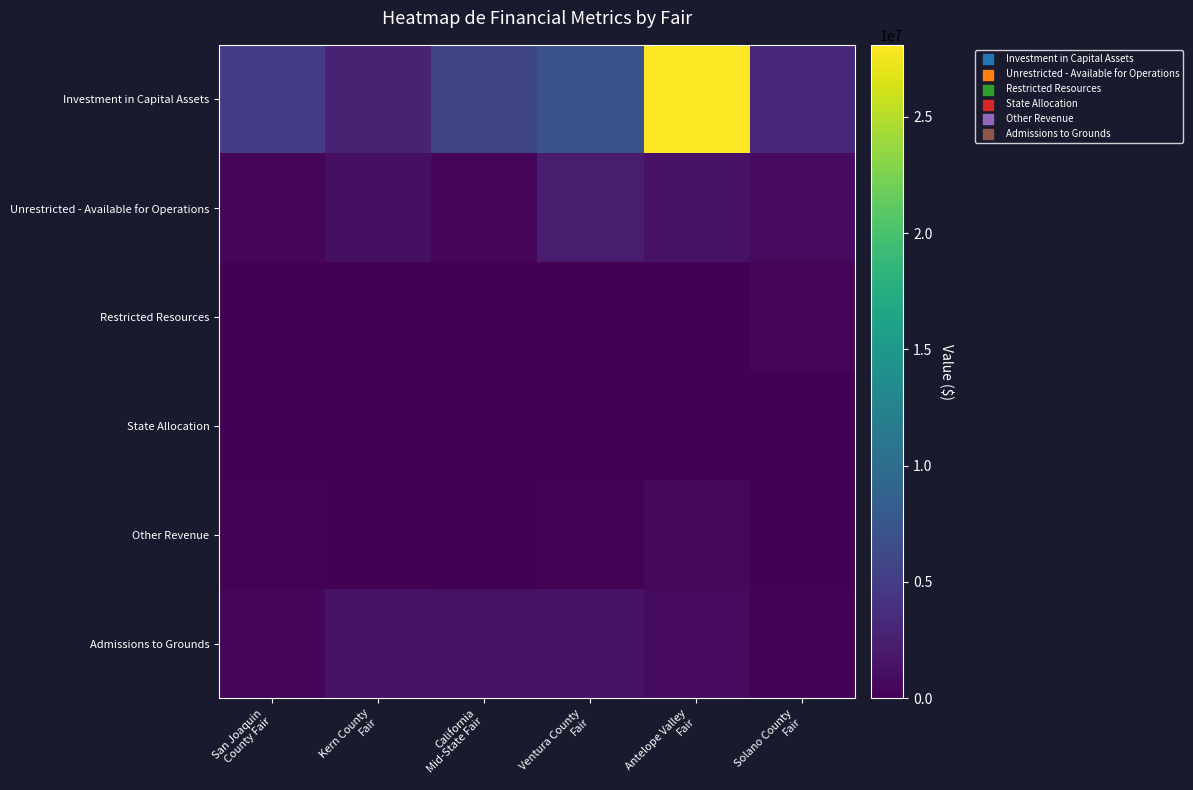

Reading left to right, extract all data points from this chart.

Investment in Capital Assets: San Joaquin
County Fair=5017188	Kern County
Fair=2833040	California
Mid-State Fair=5845162	Ventura County
Fair=6992461	Antelope Valley
Fair=28099092	Solano County
Fair=3290946
Unrestricted - Available for Operations: San Joaquin
County Fair=364408	Kern County
Fair=1202168	California
Mid-State Fair=365184	Ventura County
Fair=2266620	Antelope Valley
Fair=1377484	Solano County
Fair=793138
Restricted Resources: San Joaquin
County Fair=0	Kern County
Fair=0	California
Mid-State Fair=0	Ventura County
Fair=0	Antelope Valley
Fair=20756	Solano County
Fair=357520
State Allocation: San Joaquin
County Fair=40000	Kern County
Fair=40000	California
Mid-State Fair=40000	Ventura County
Fair=40000	Antelope Valley
Fair=40000	Solano County
Fair=40000
Other Revenue: San Joaquin
County Fair=137500	Kern County
Fair=48793	California
Mid-State Fair=32342	Ventura County
Fair=136092	Antelope Valley
Fair=594029	Solano County
Fair=45000
Admissions to Grounds: San Joaquin
County Fair=421740	Kern County
Fair=1426270	California
Mid-State Fair=1296072	Ventura County
Fair=1319710	Antelope Valley
Fair=864006	Solano County
Fair=134226